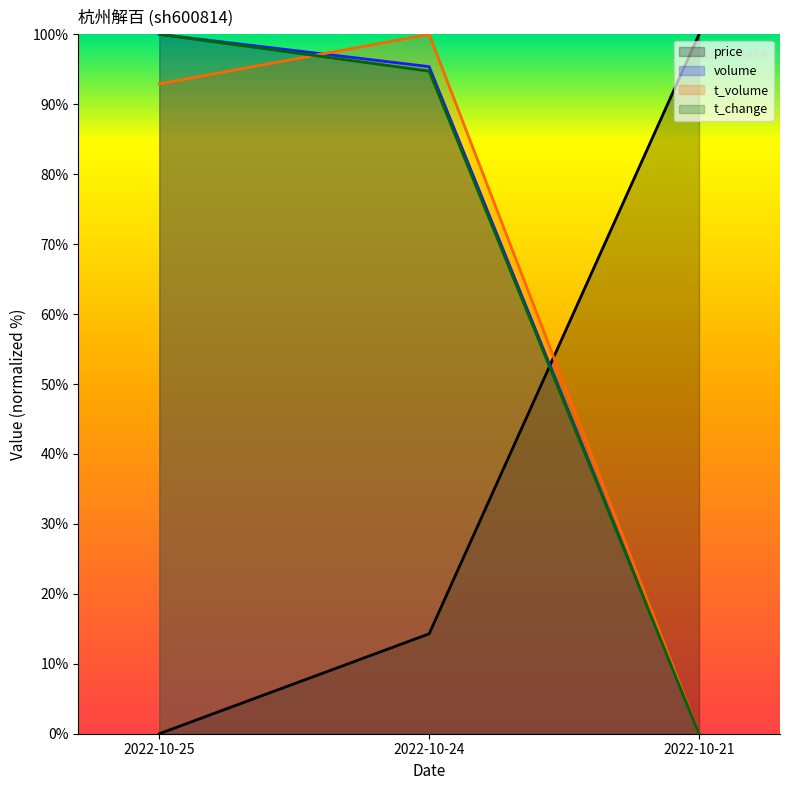

What is the total value across all series at 2022-10-24?

304.4